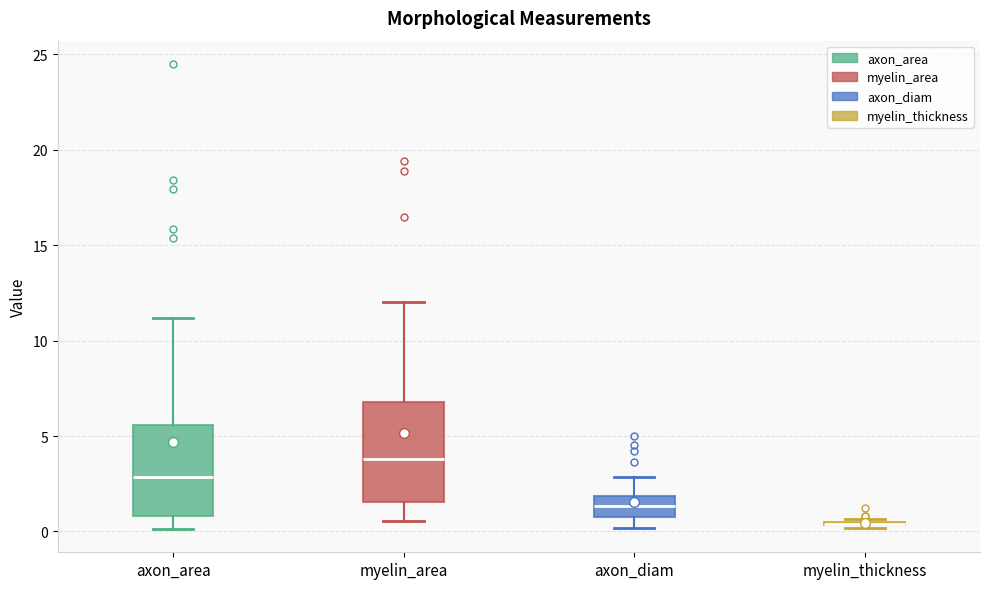

Reading left to right, read every box against the y-axis: the position of its median line, the range the box covers, and the ends of its whiskers. The values are not printed on the chart, so give them approximately, as read against the axis.

axon_area: median 3.0, box 1.0 to 5.5, whiskers 0.0 to 11.0
myelin_area: median 4.0, box 1.5 to 7.0, whiskers 0.5 to 12.0
axon_diam: median 1.5, box 1.0 to 2.0, whiskers 0.0 to 3.0
myelin_thickness: box collapsed to a line at 0.5, whiskers 0.0 to 0.5